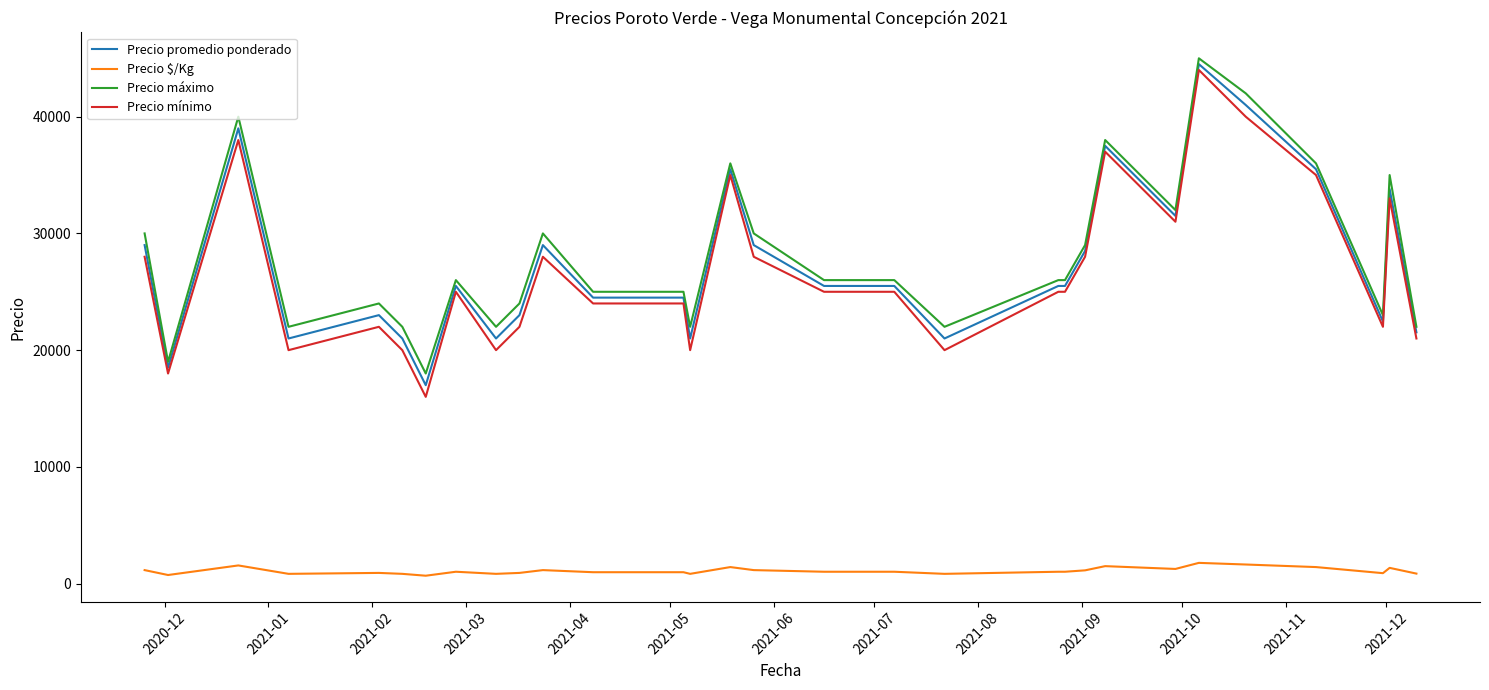

How many values in the Precio $/Kg series are below 1020?

13